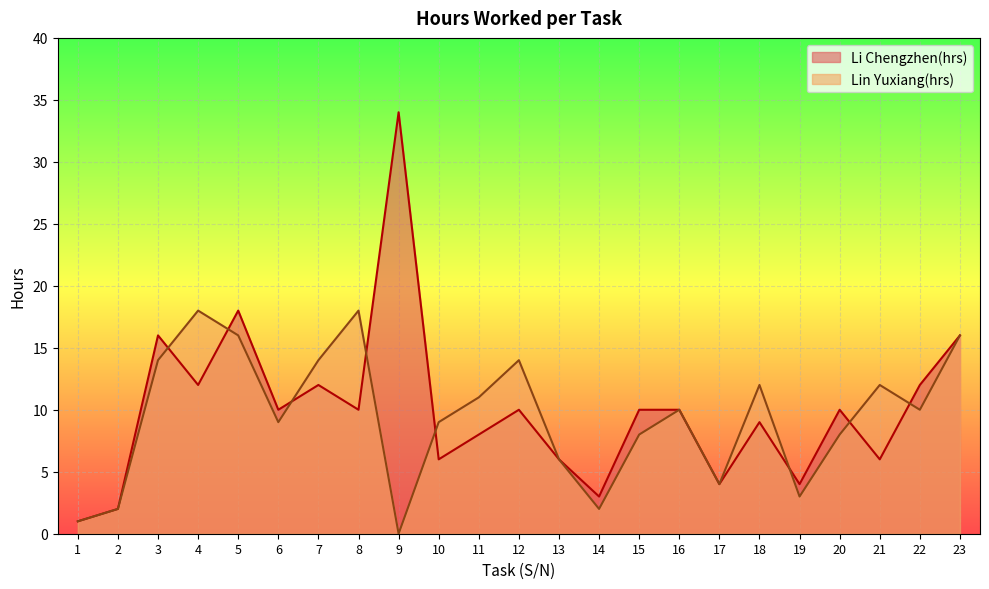

The Lin Yuxiang(hrs) series shows 21 at 21. True or false?

False